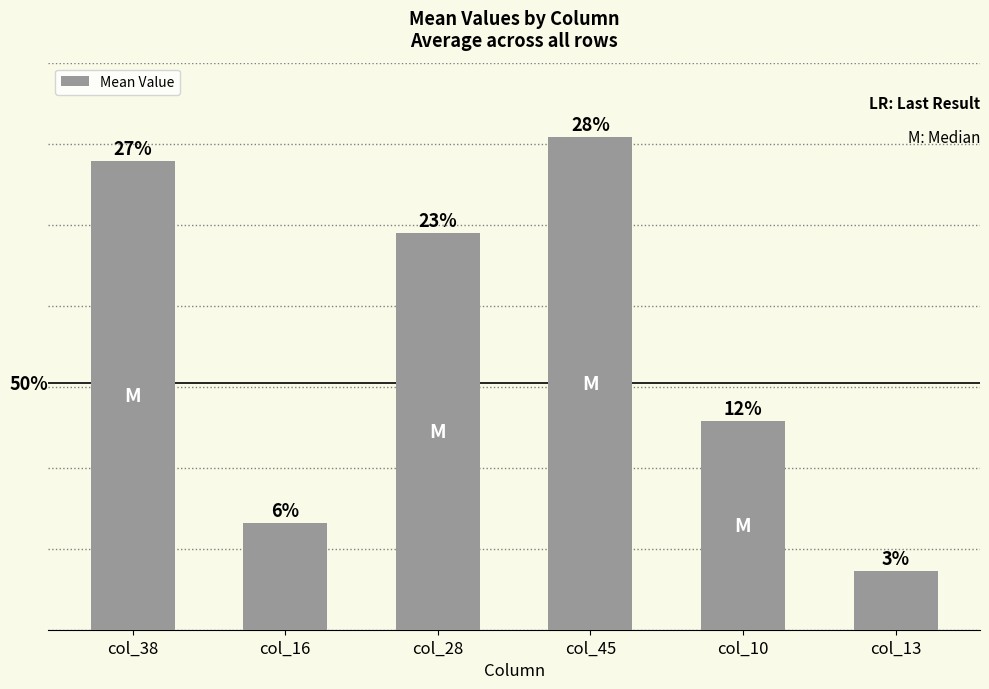

Rank the categories by value from highest to lowest.

col_45, col_38, col_28, col_10, col_16, col_13